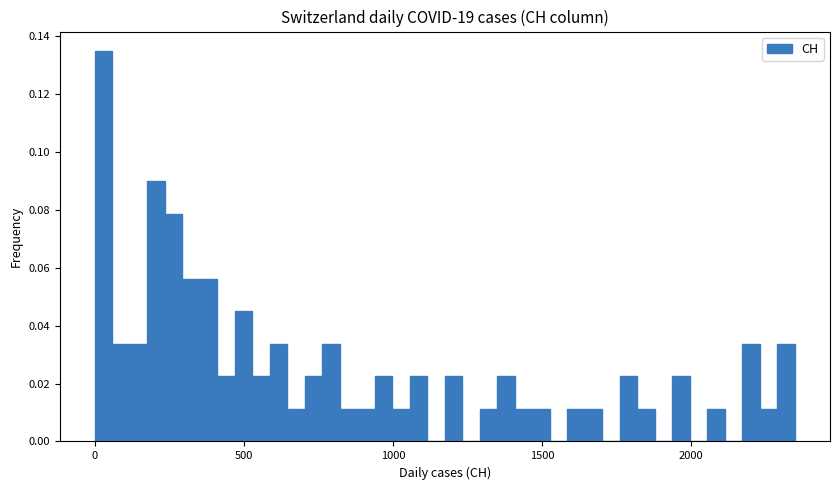

Read against the x-axis, roughly where is the centre of the tallest bar?

50